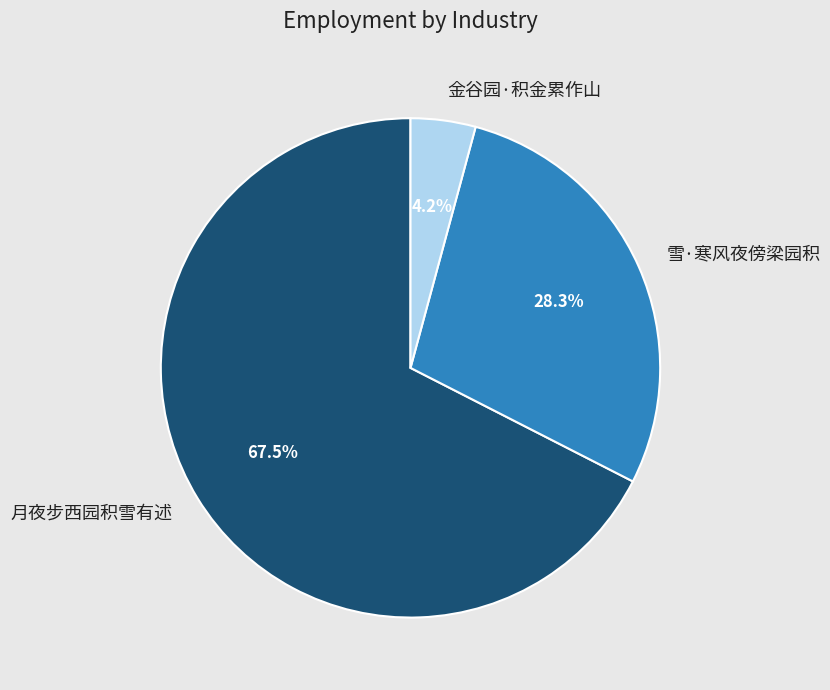

To the nearest percent, what is the difference between the largest and smallest slice percentages?

63%